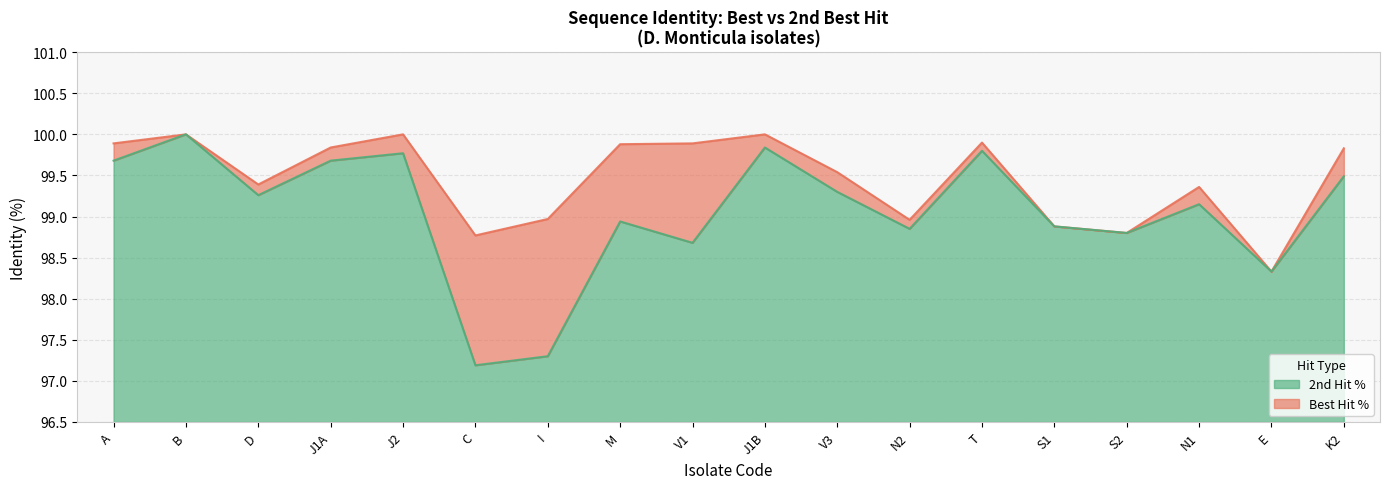

How many interior local peaks does the 2nd Hit % series have?

6